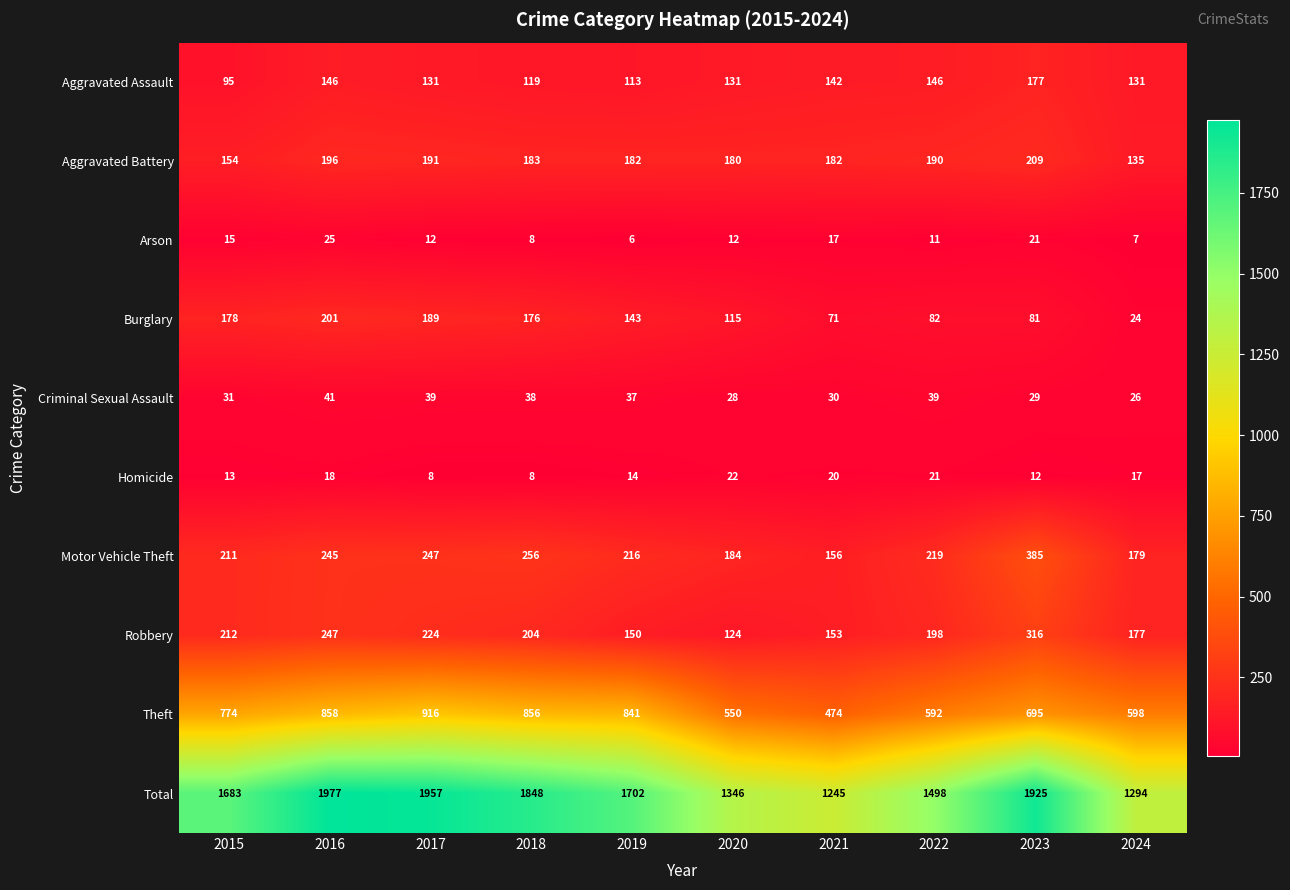

Which series has the widest spread of values?

Total